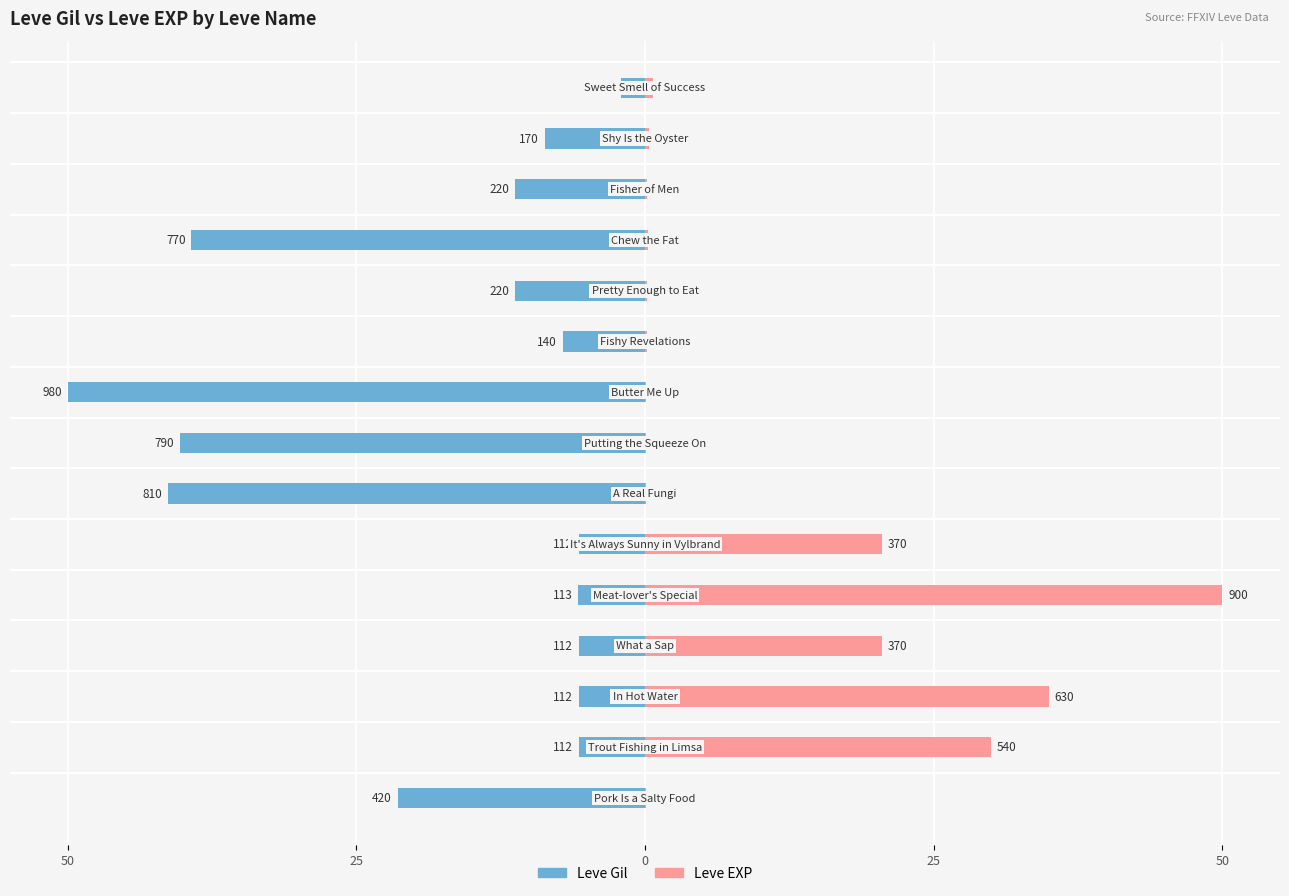

What is the greatest value displayed?

50.0